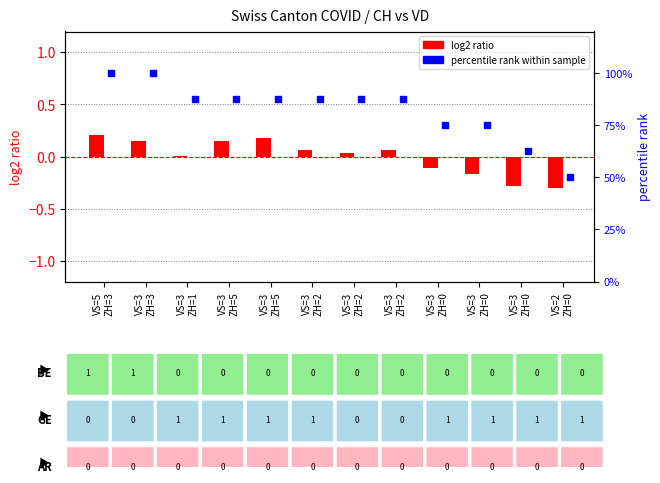

Which series reaches the minimum Y coordinate?

log2 ratio (CH norm)